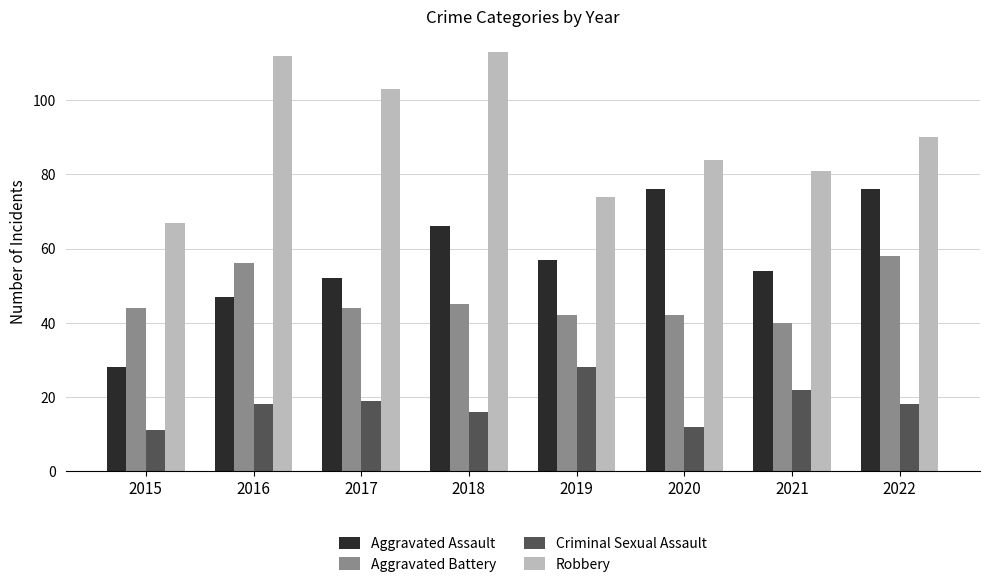

Where is Robbery nearest to the value 90?

2022